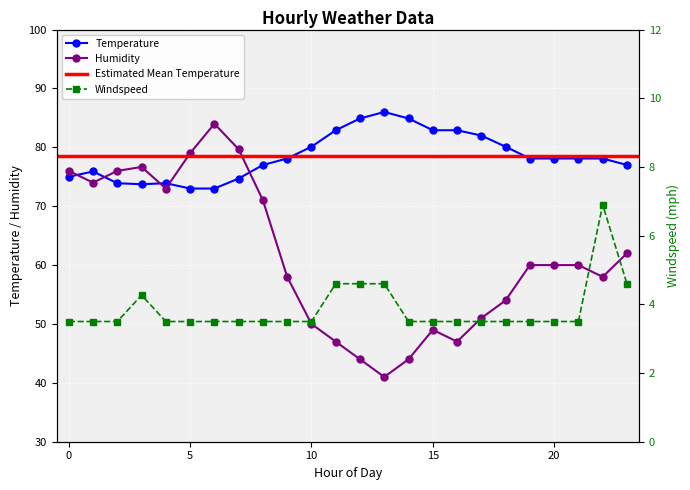

What is the difference between the Humidity values at 0 and 5?

3.0